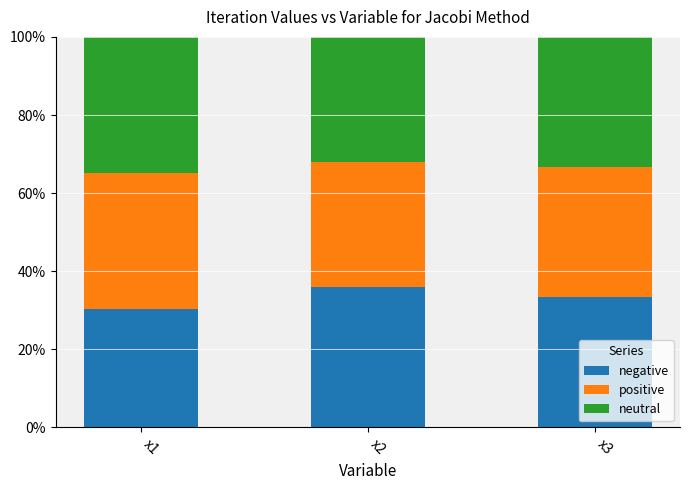

The value of negative at x2 is 35.9. True or false?

True